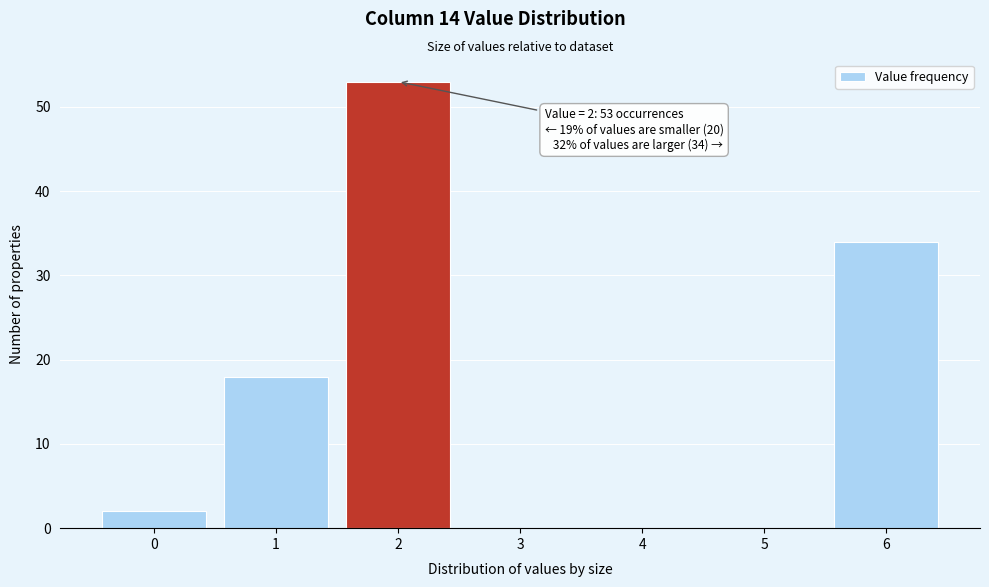

Over which range of the x-axis is the bar tallest?

1.5 to 2.5